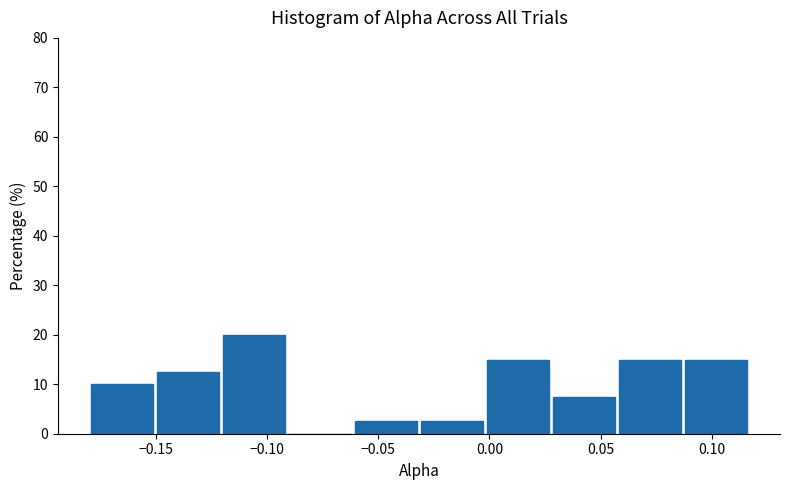

Reading left to right, transcribe this chart: for each bar, give the range it covers on the x-axis and its height. Neither the bar edges nor the heights are printed on the chart, so give them approximately, as read against the axes.

-0.180 to -0.150: 10
-0.150 to -0.120: 13
-0.120 to -0.090: 20
-0.090 to -0.060: 0
-0.060 to -0.030: 3
-0.030 to 0.000: 3
0.000 to 0.030: 15
0.030 to 0.060: 8
0.060 to 0.090: 15
0.090 to 0.115: 15